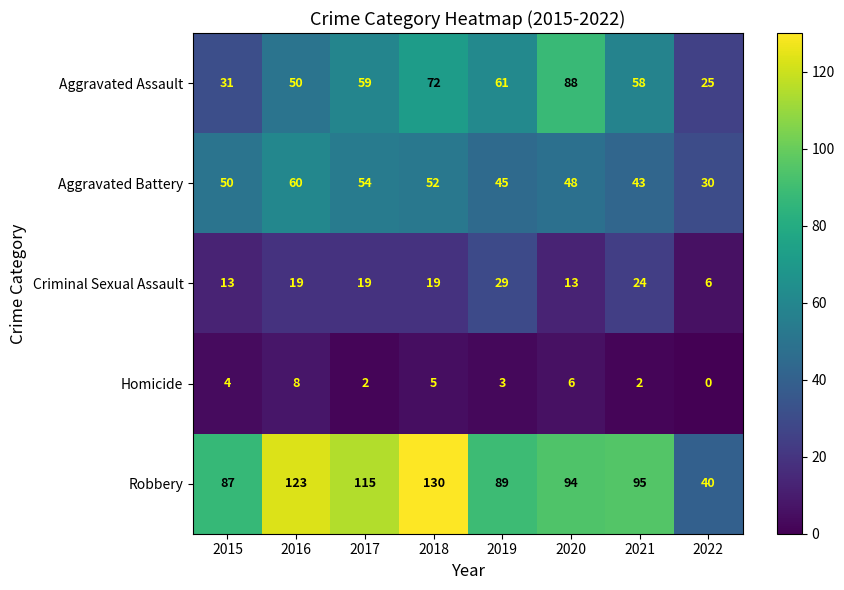

At which category does the chart reach its minimum across all series?

2022